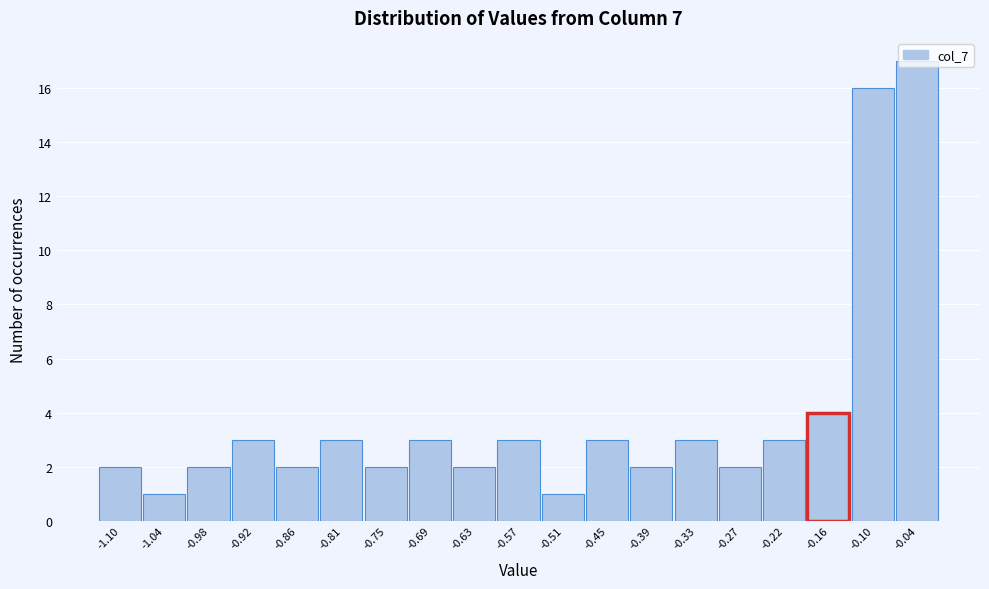

Is it true that the value at -0.27 is 1?

False